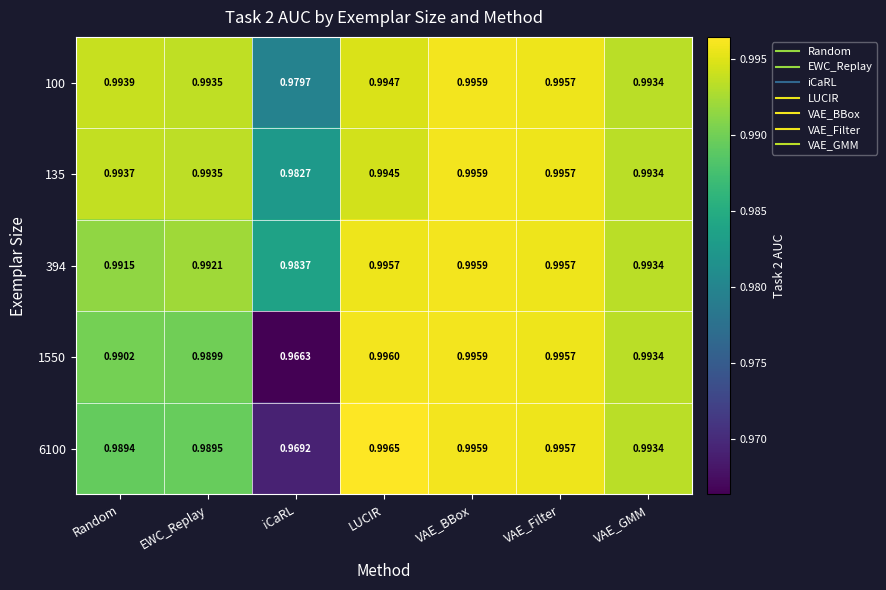

Which category has the lowest value in the 6100 series?

iCaRL